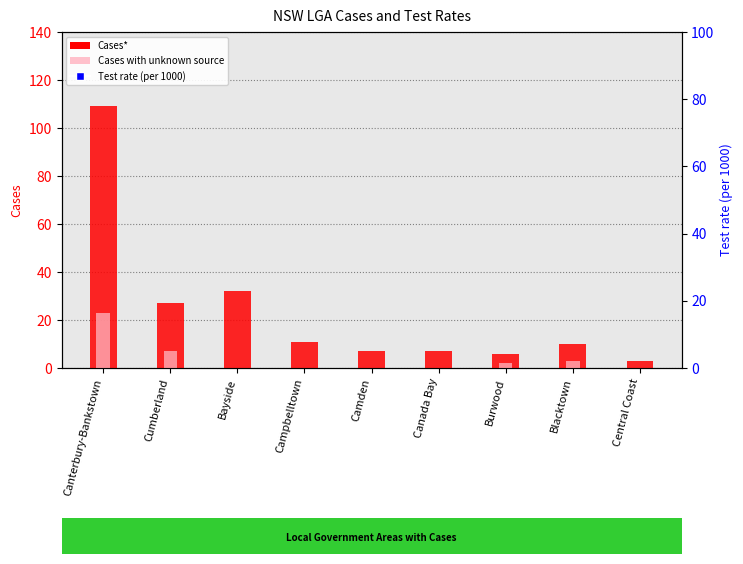

At which category is the sum across all series the highest?

Canterbury-Bankstown